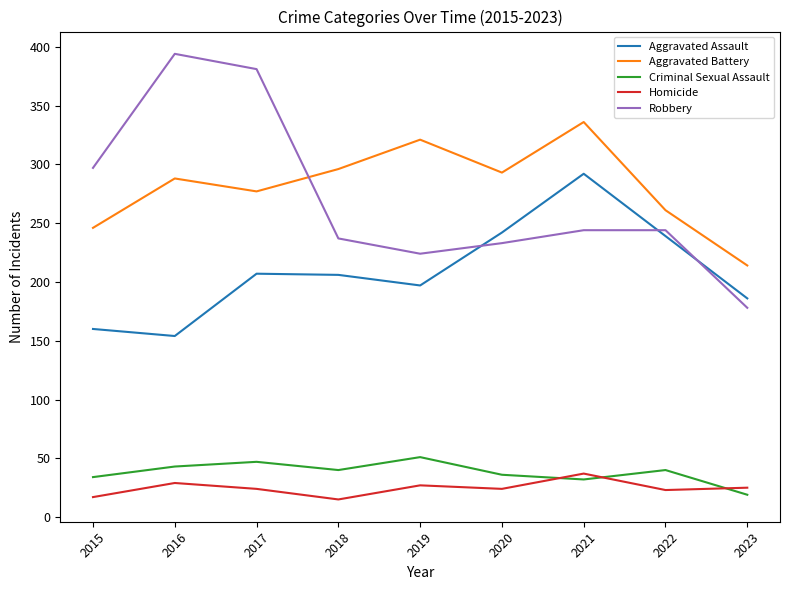

In Aggravated Battery, how many points are lower than both neighbors (excluding endpoints)?

2